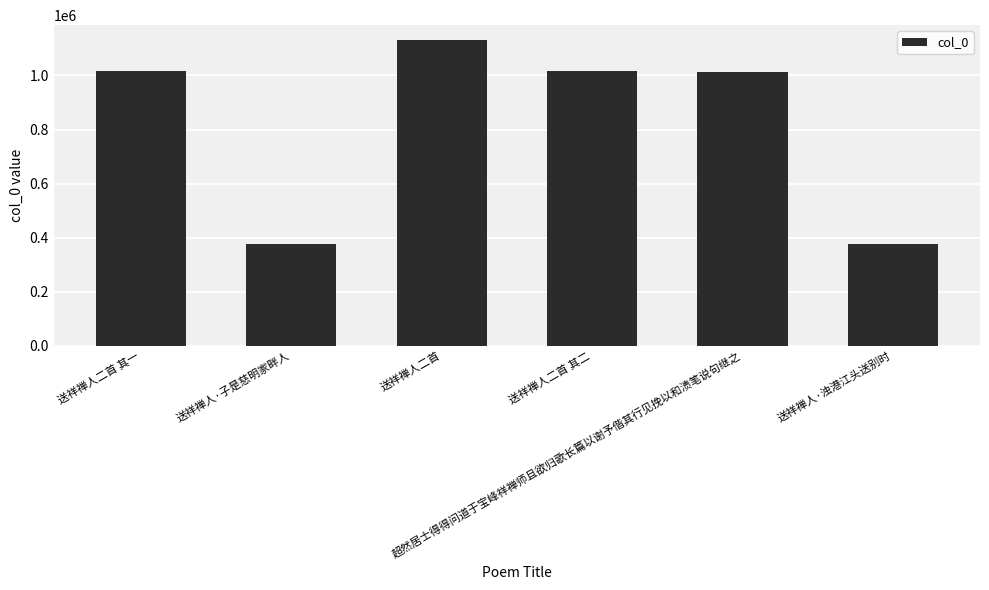

How many bars are there in total?

6